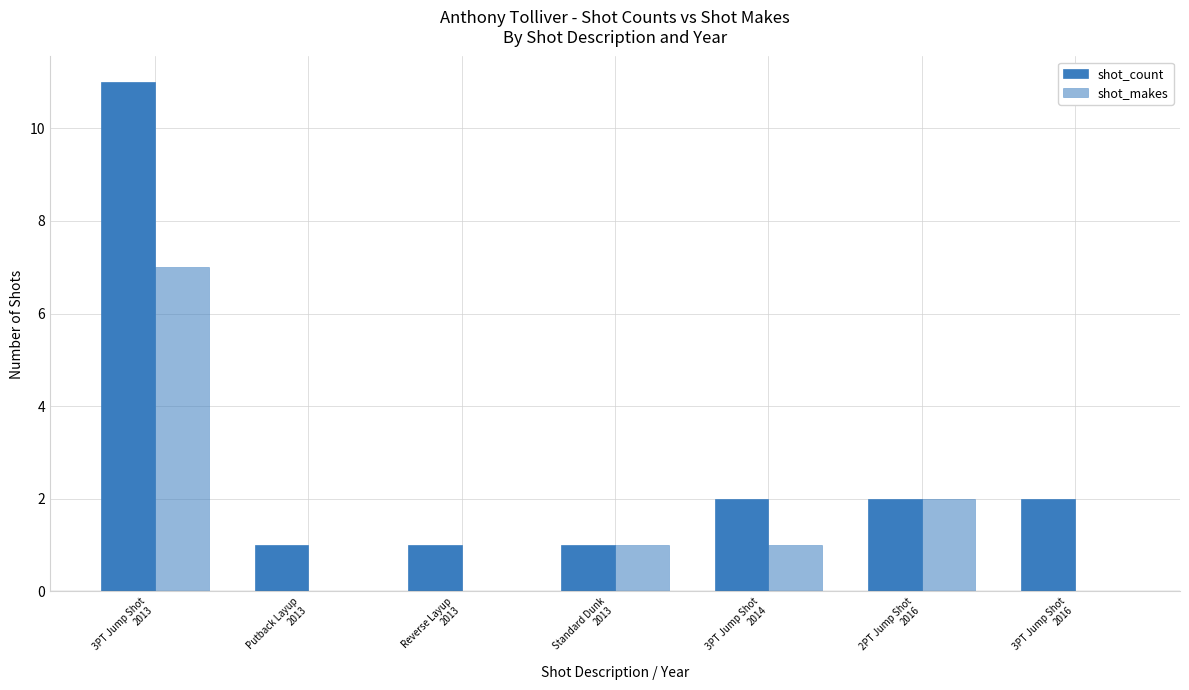

Reading left to right, list all the values displayed in this chart.

shot_count: 11	1	1	1	2	2	2
shot_makes: 7	0	0	1	1	2	0